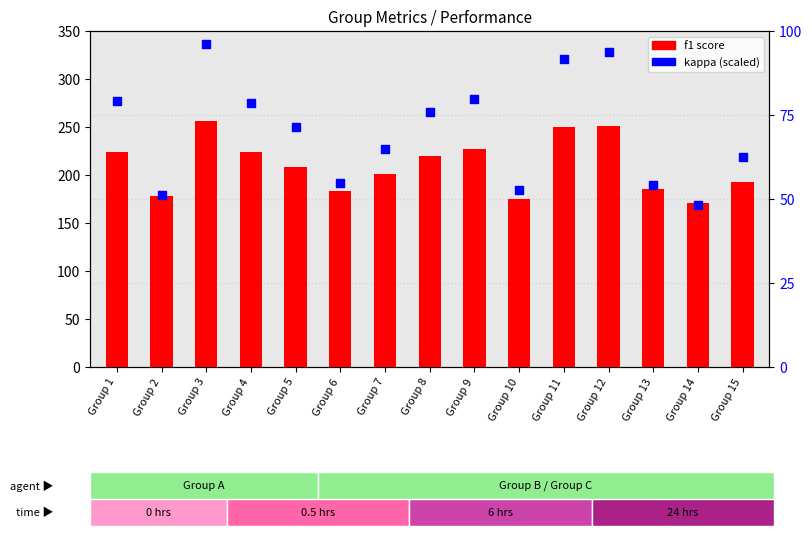

Is the value of kappa (scaled) at Group 11 greater than the value of f1 at Group 7?

No